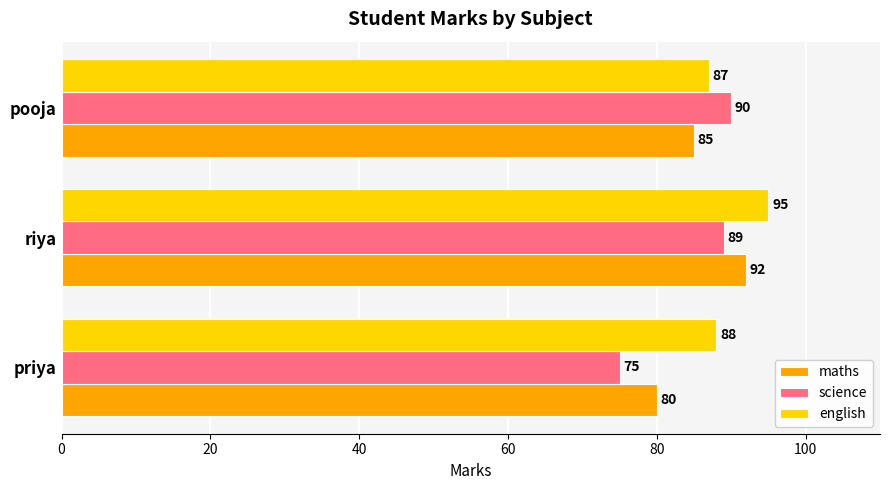

True or false: maths has a value of 145 at pooja.

False